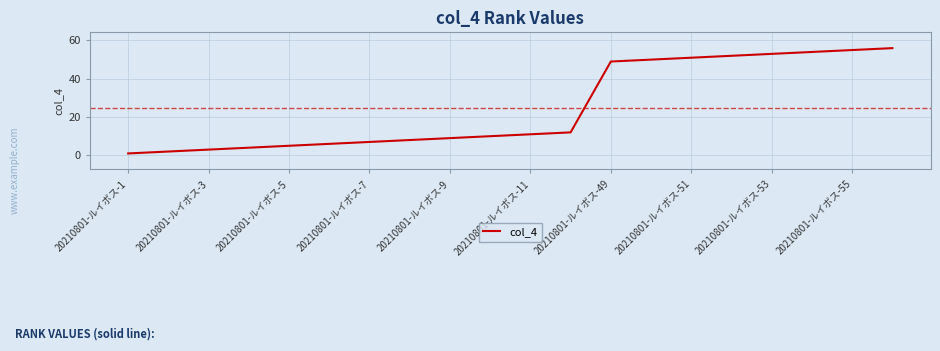

True or false: the data has more than 0 interior local peaks.

False